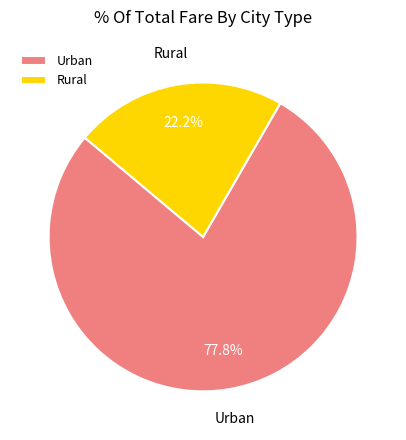

Between Urban and Rural, which is larger?

Urban